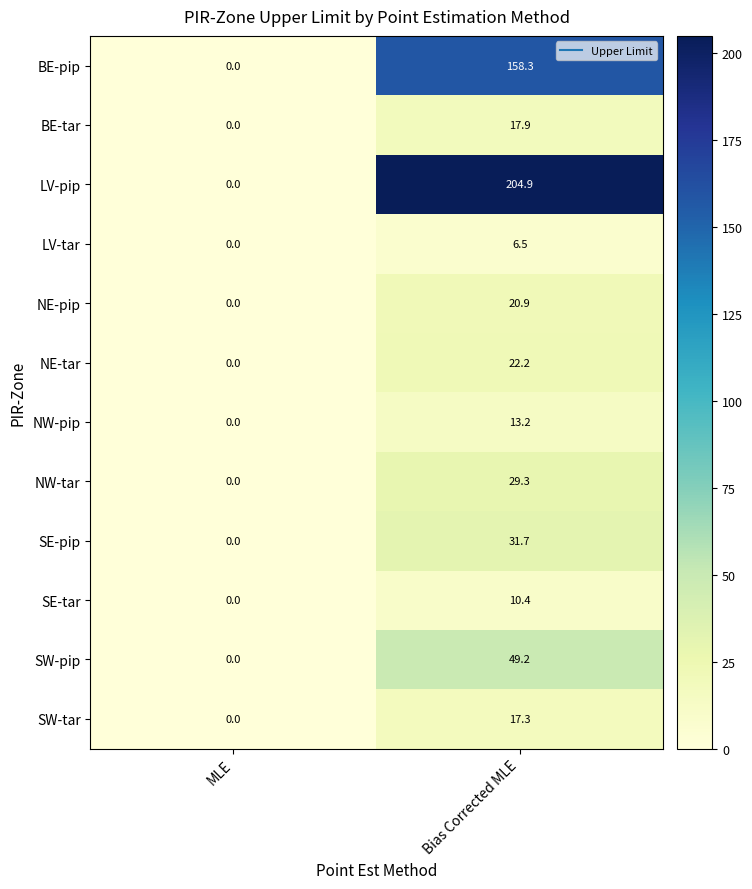

The value of SW-pip at MLE is -19.1. True or false?

False